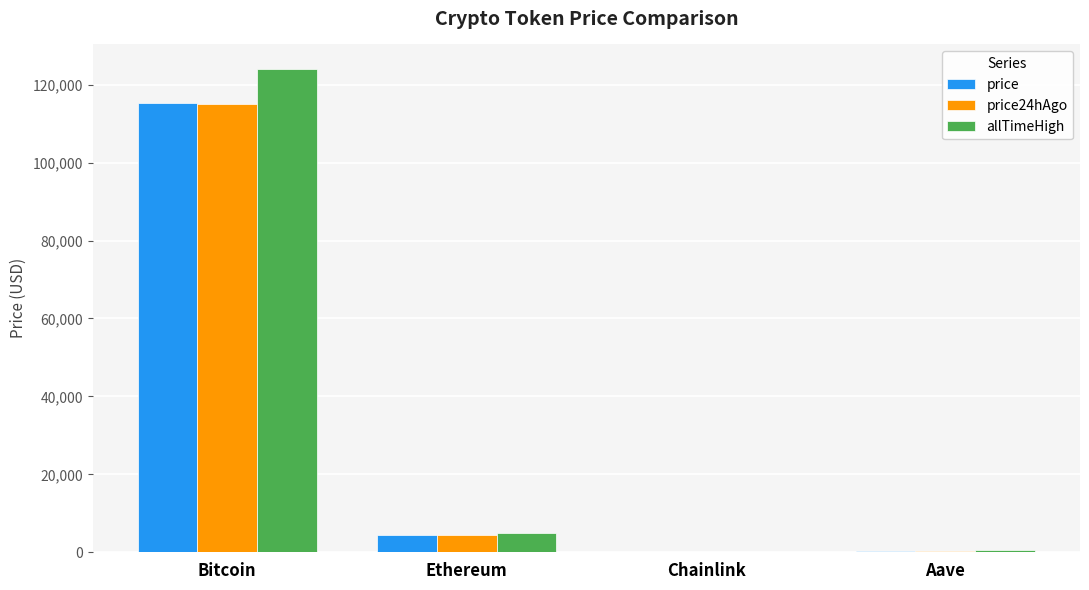

Which label corresponds to the largest value in the chart?

Bitcoin